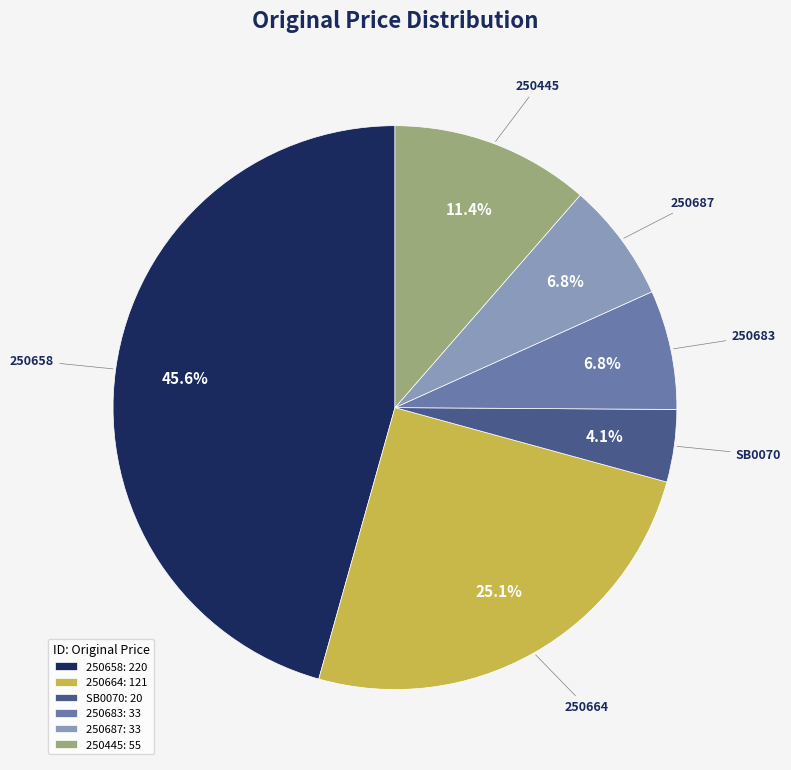

How many slices are in this pie chart?

6